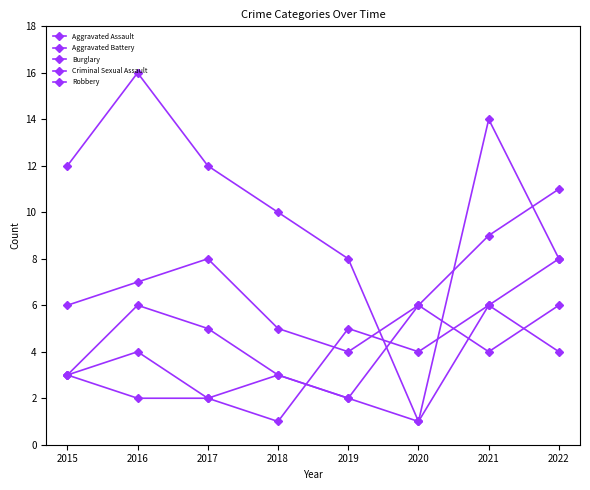

What is the greatest value displayed?

16